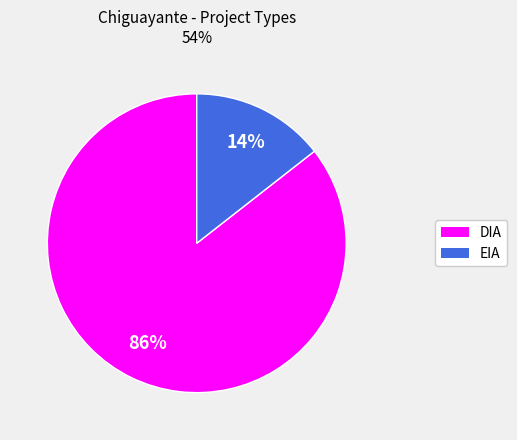

How many segments does this pie chart have?

2